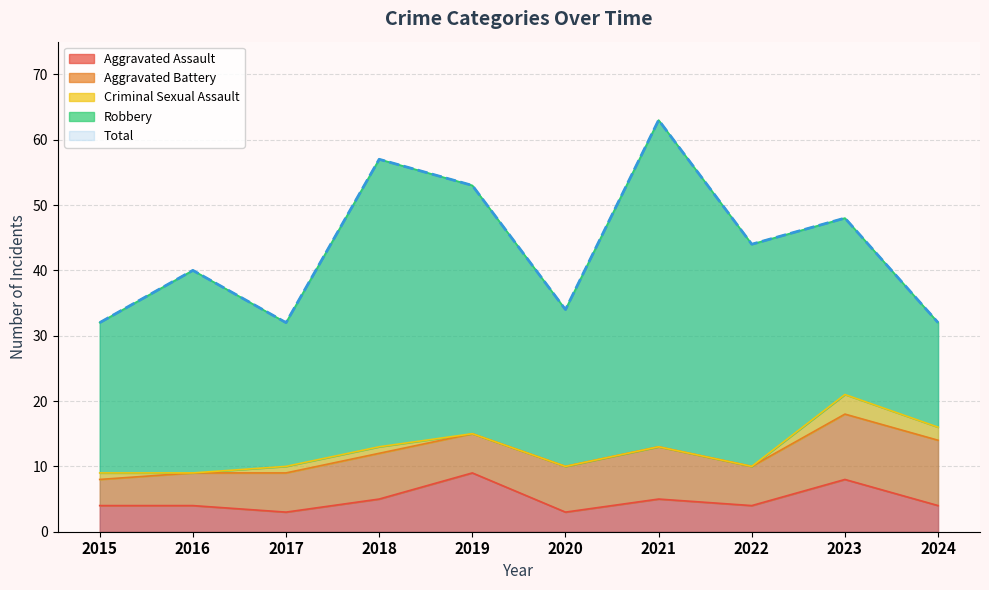

The Aggravated Assault series shows 5 at 2023. True or false?

False